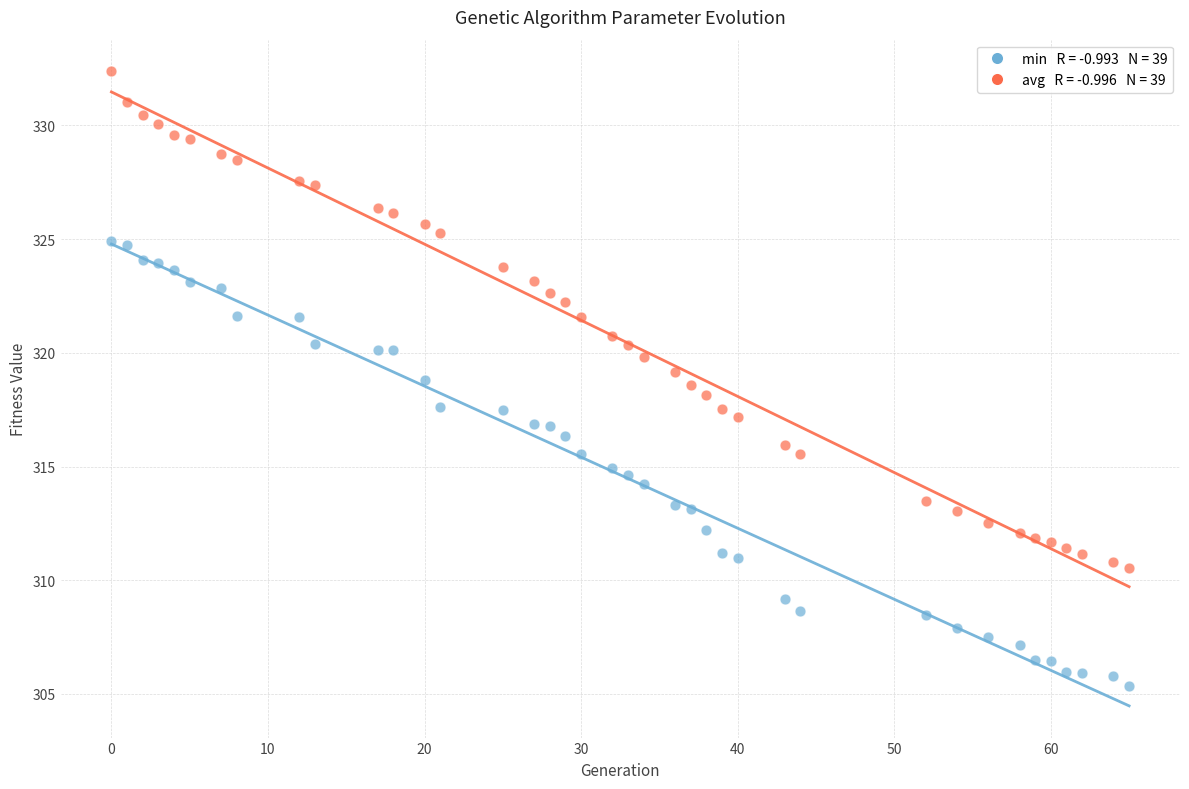

Across all data points, what is the range of Y values (max minus min)?

27.0